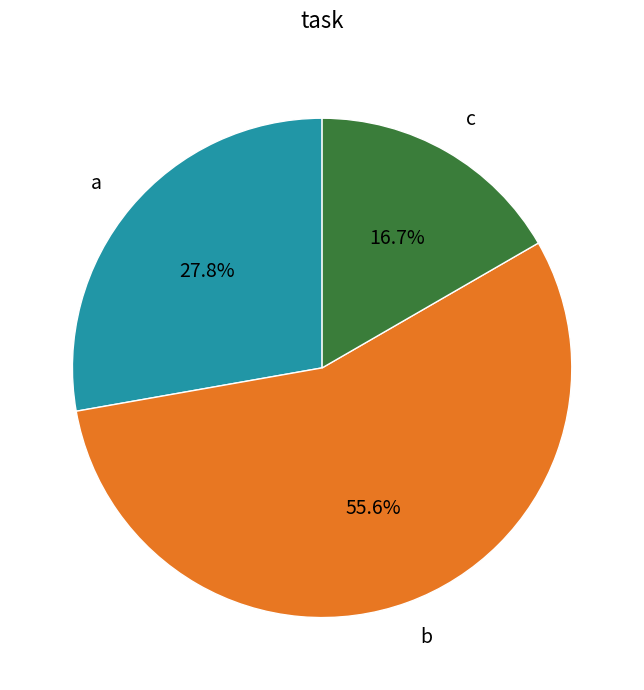

Does any single category account for the majority?

Yes